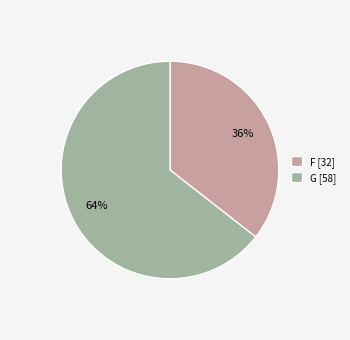

To the nearest percent, what is the combined percentage of G [58] and F [32]?

100%